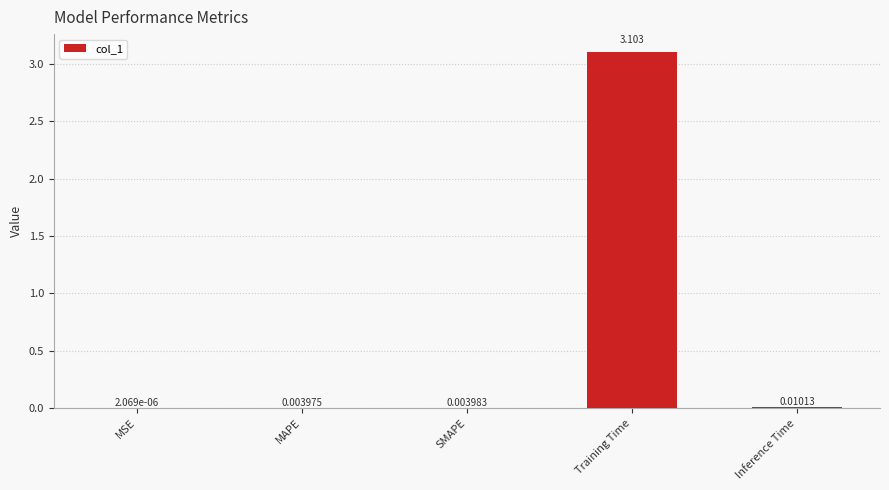

Between Training Time and MSE, which is larger?

Training Time